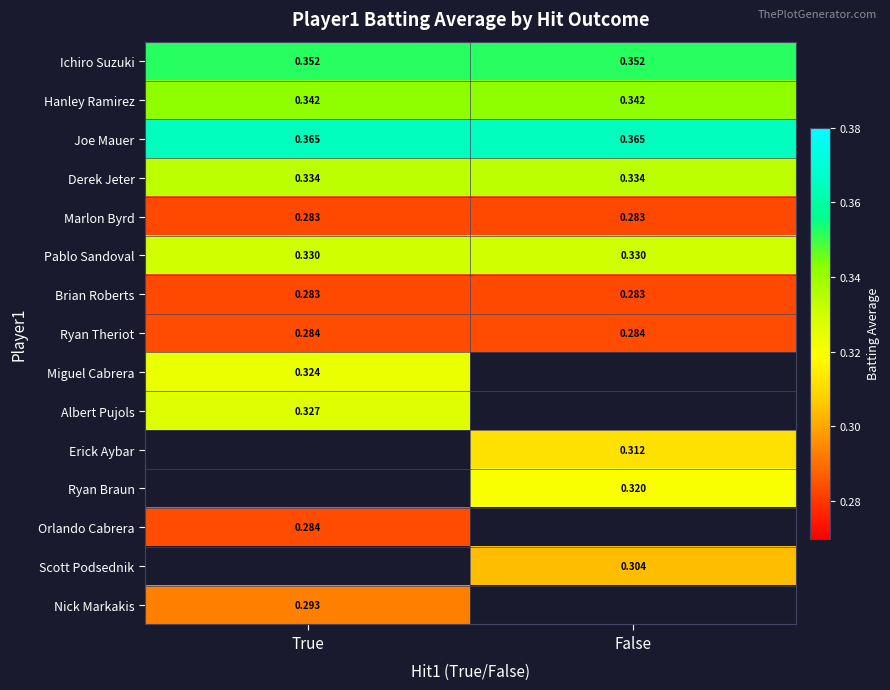

How many distinct data groups are displayed?

15